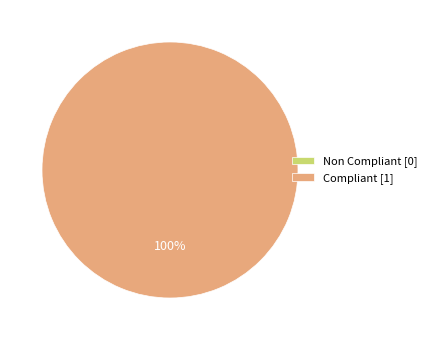

What percentage do Compliant and Non Compliant together represent?

100.0%